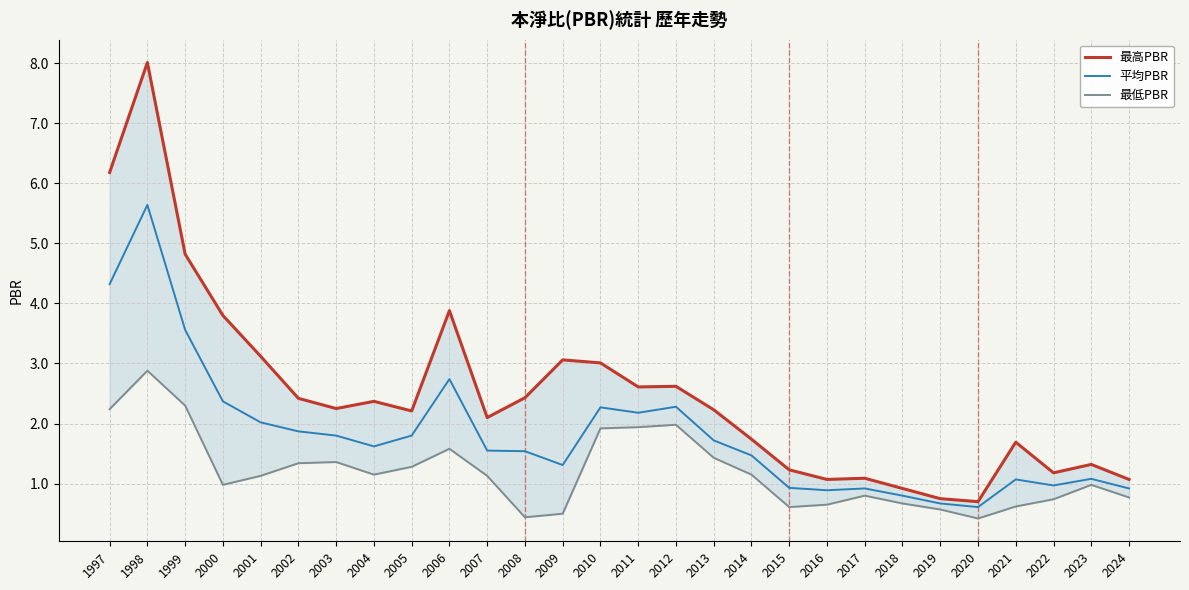

Which label corresponds to the largest value in the chart?

1998